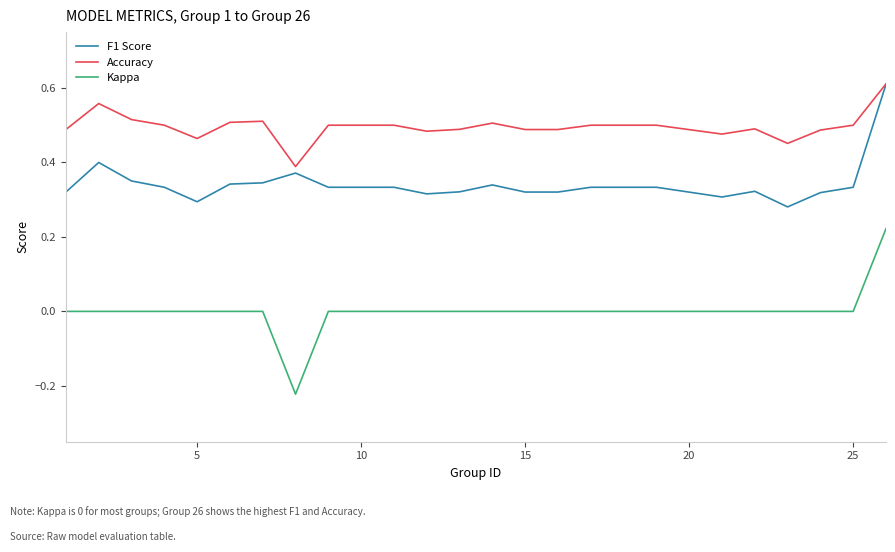

At how many categories does at least one series exceed 0?

25